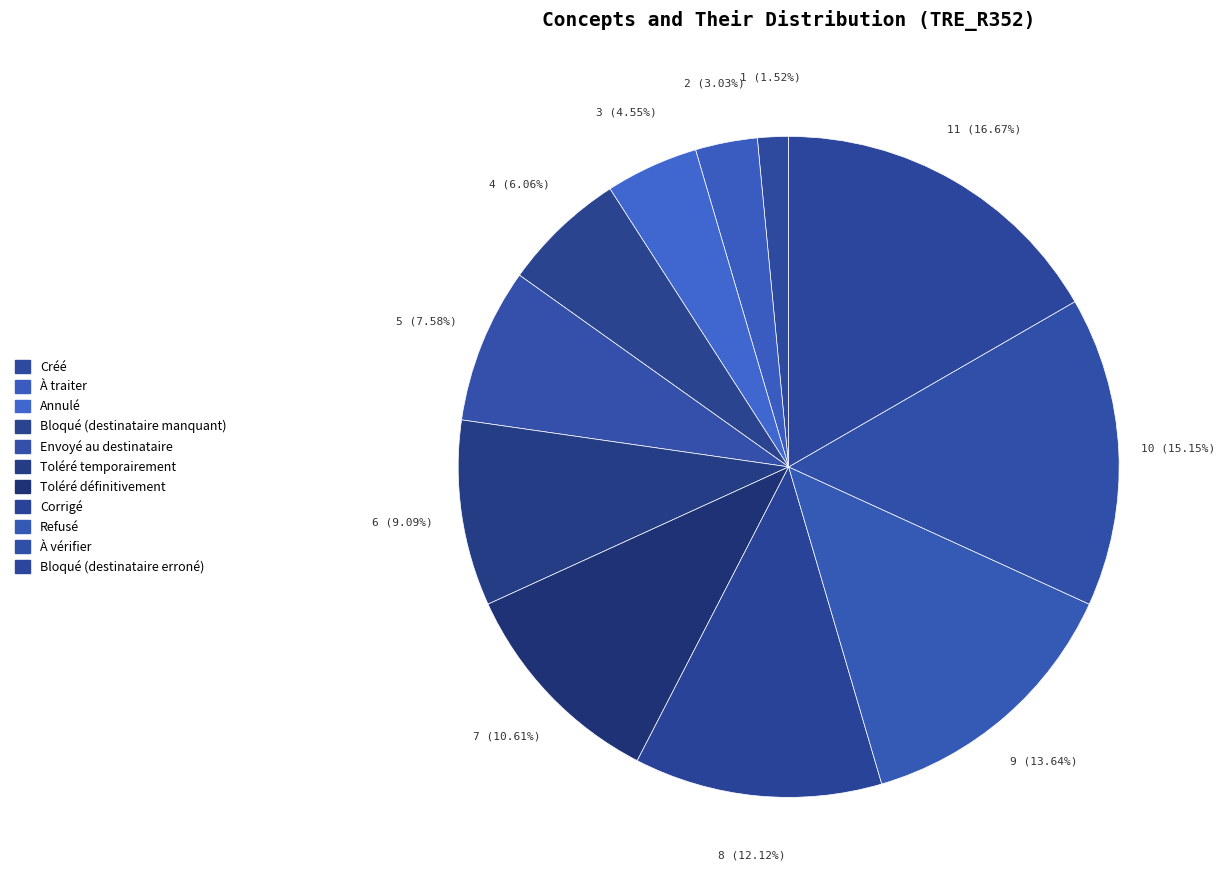

The À traiter slice represents 9% of the pie. True or false?

False